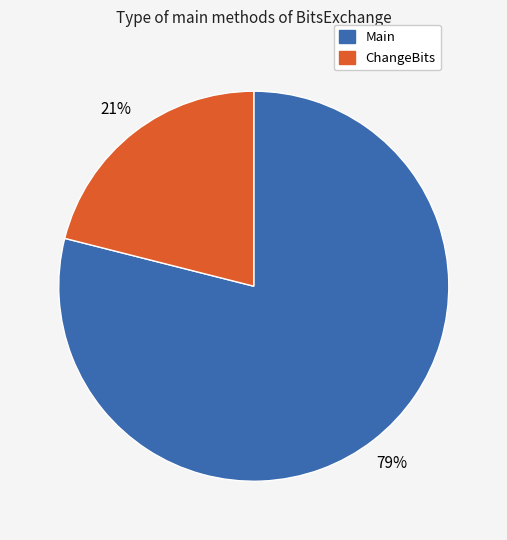

Which slice represents more than half of the pie?

Main